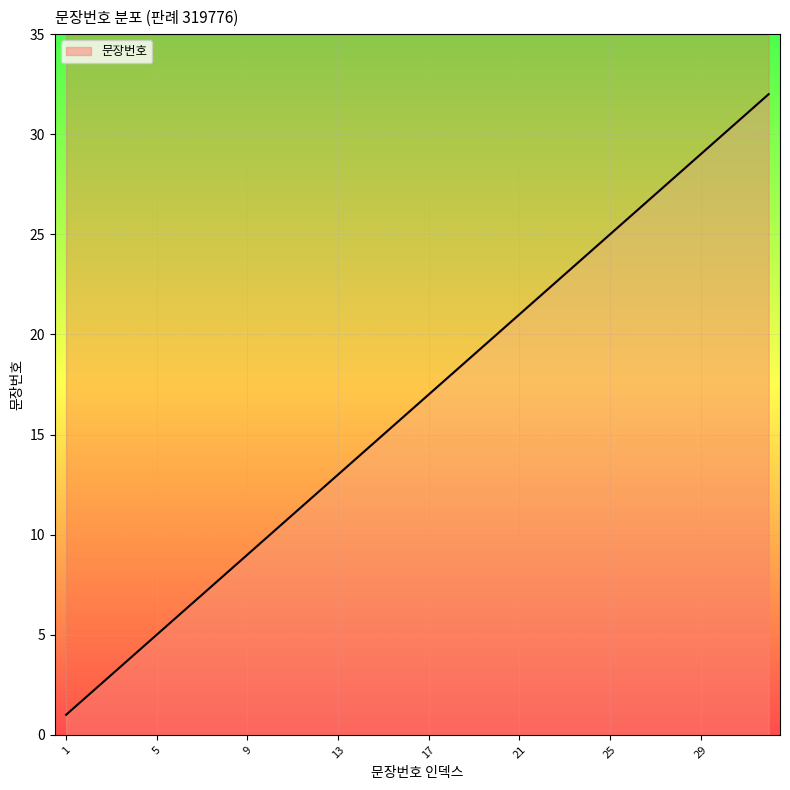

What is the sum of all values?

528